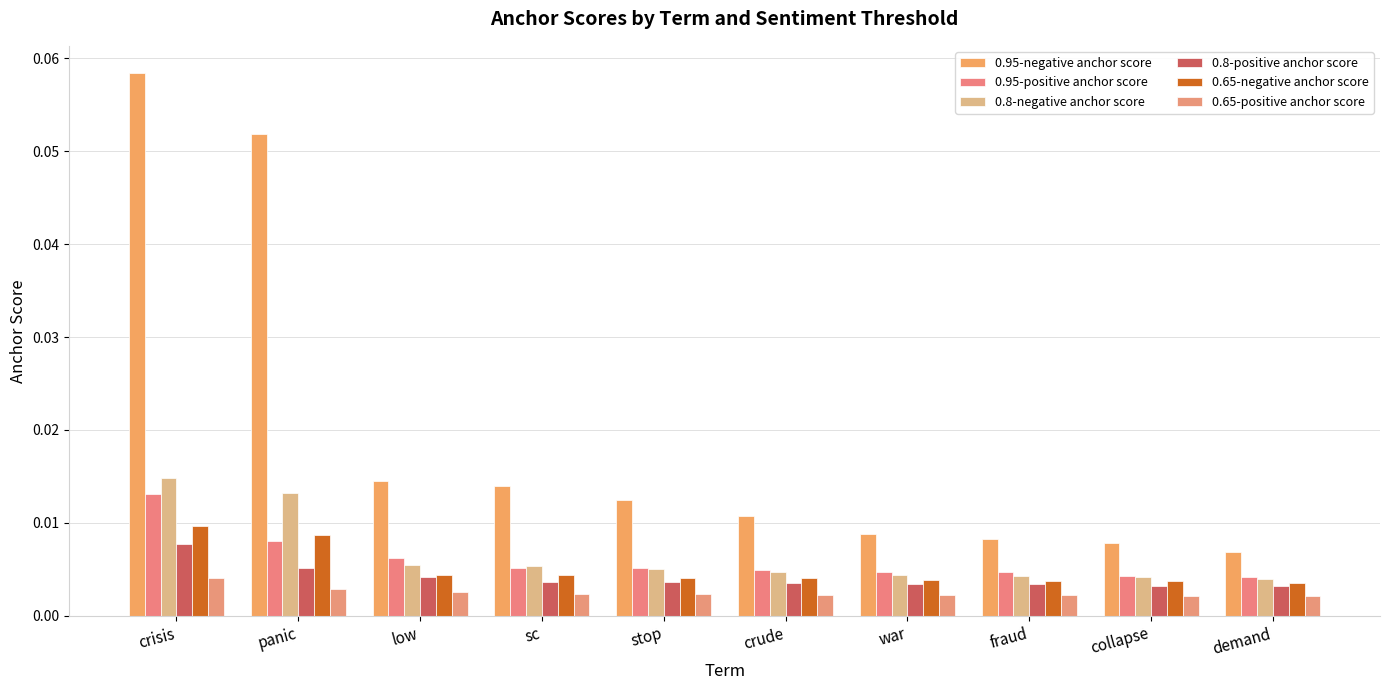

Between fraud and collapse, which series saw the biggest shift?

0.95-negative anchor score